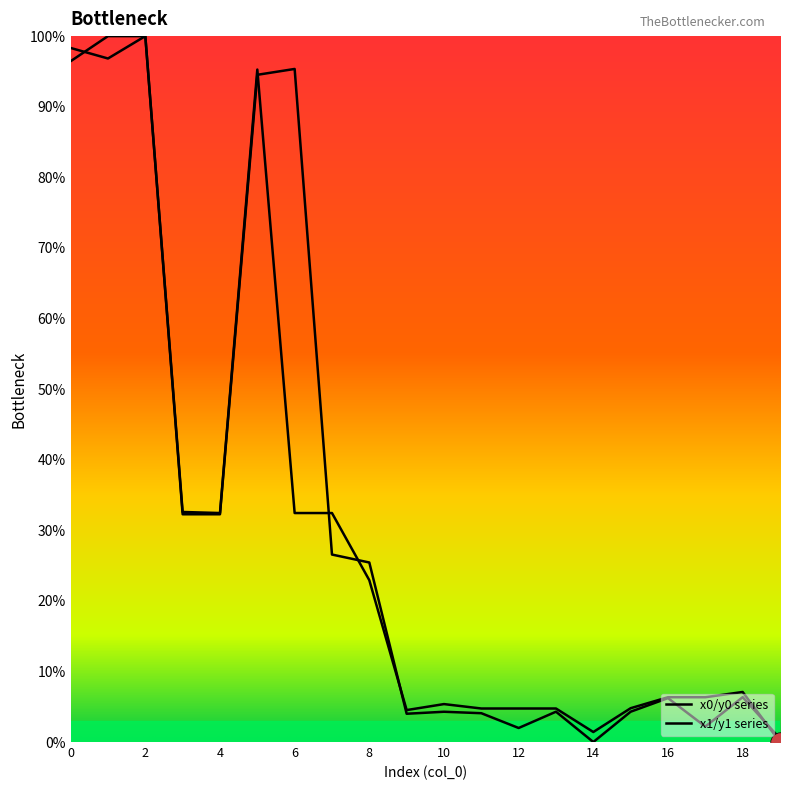

At which category is the sum across all series the highest?

2